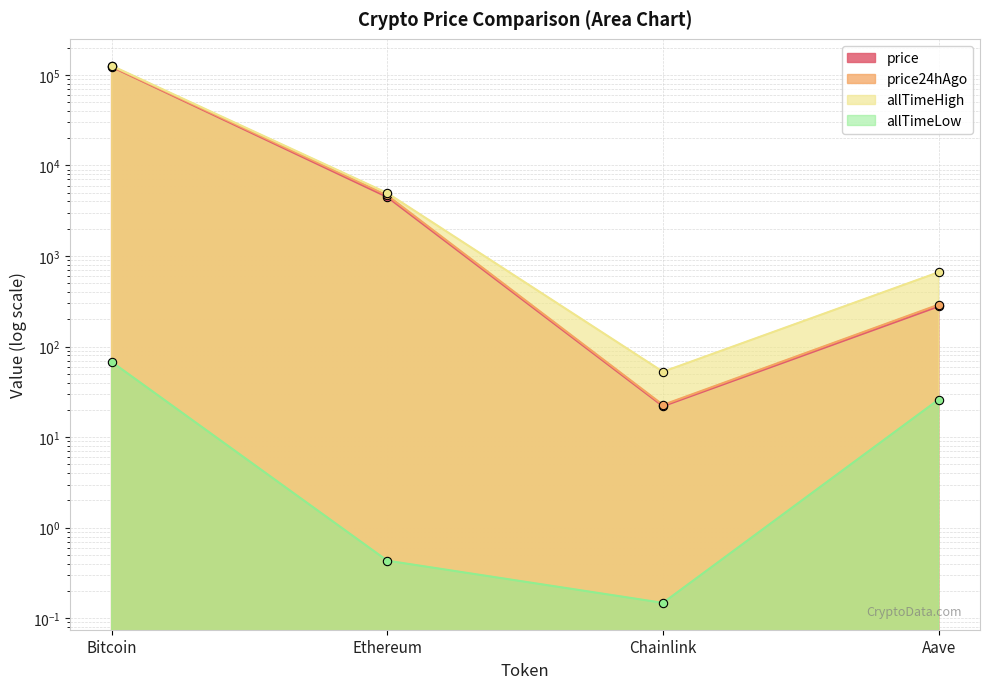

What is the approximate value of price at Ethereum?

4477.1